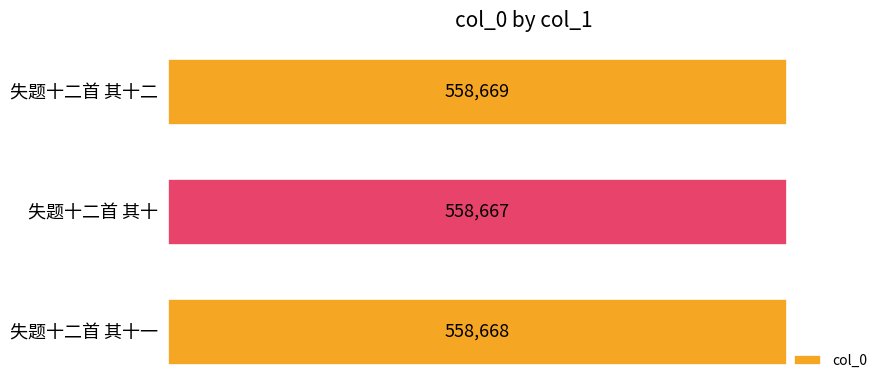

What is the ratio of the value at 失题十二首 其十二 to the value at 失题十二首 其十一?

1.0